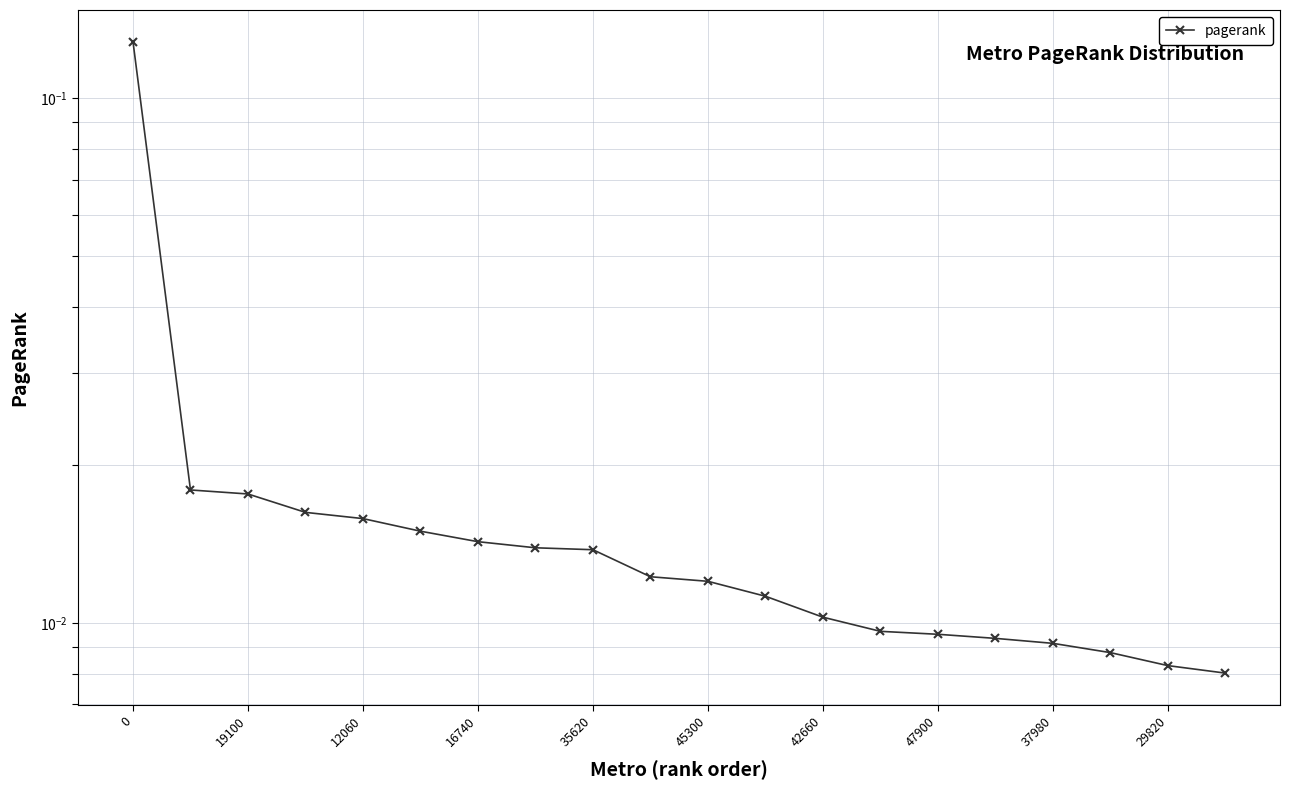

How many series are shown in this chart?

1